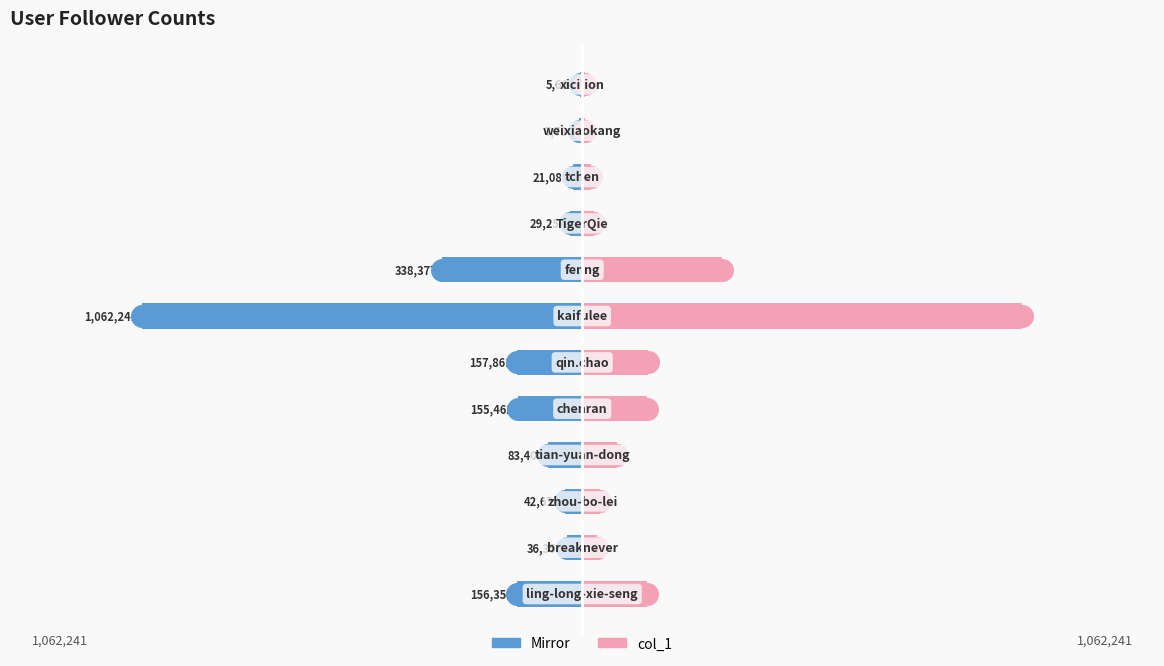

Which series has the widest spread of Y values?

col_1 (left)